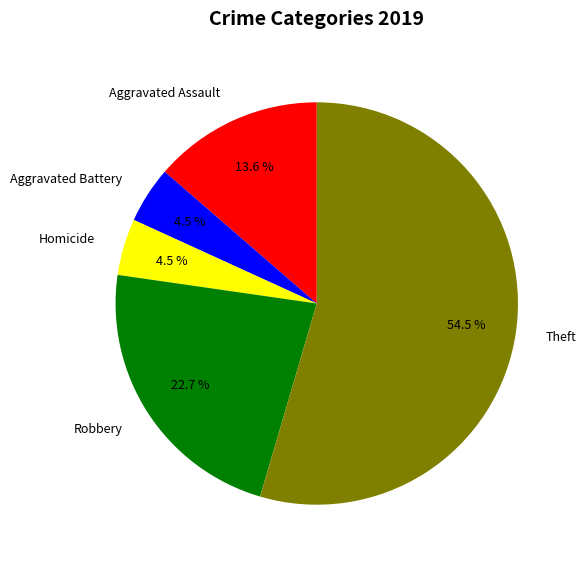

Which slice is the largest?

Theft